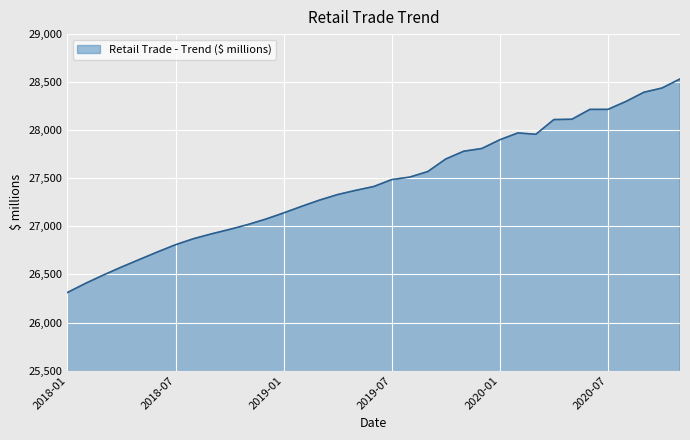

What is the average value?

27446.1